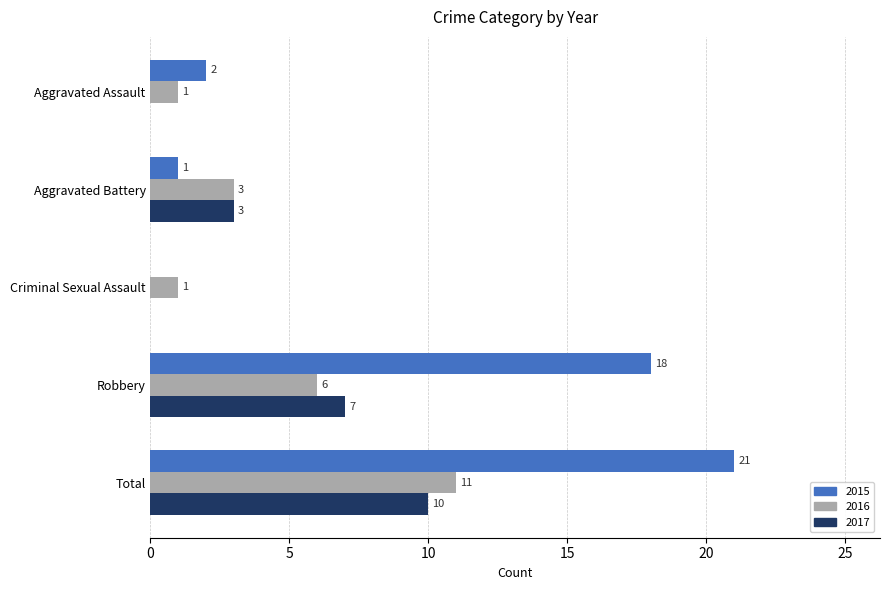

What is the average value of the 2016 series?

4